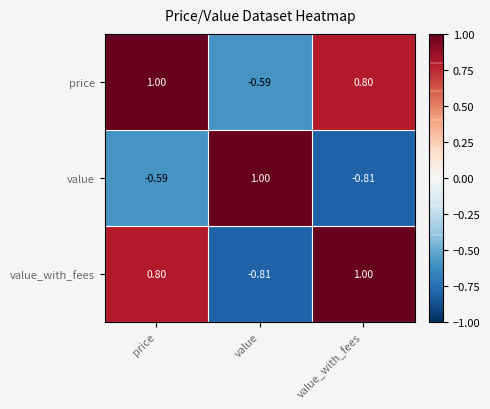

Which category has the highest value in the value_with_fees series?

value_with_fees